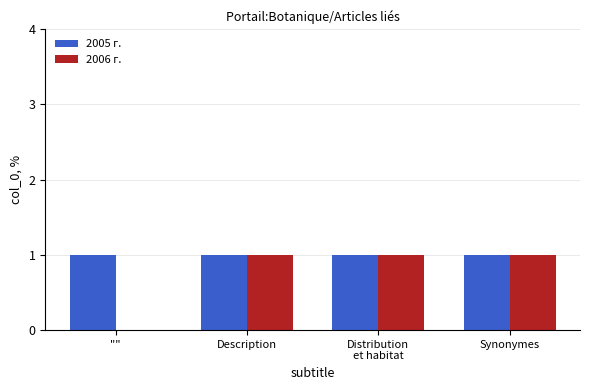

Which series has the largest total across all categories?

2005 г.